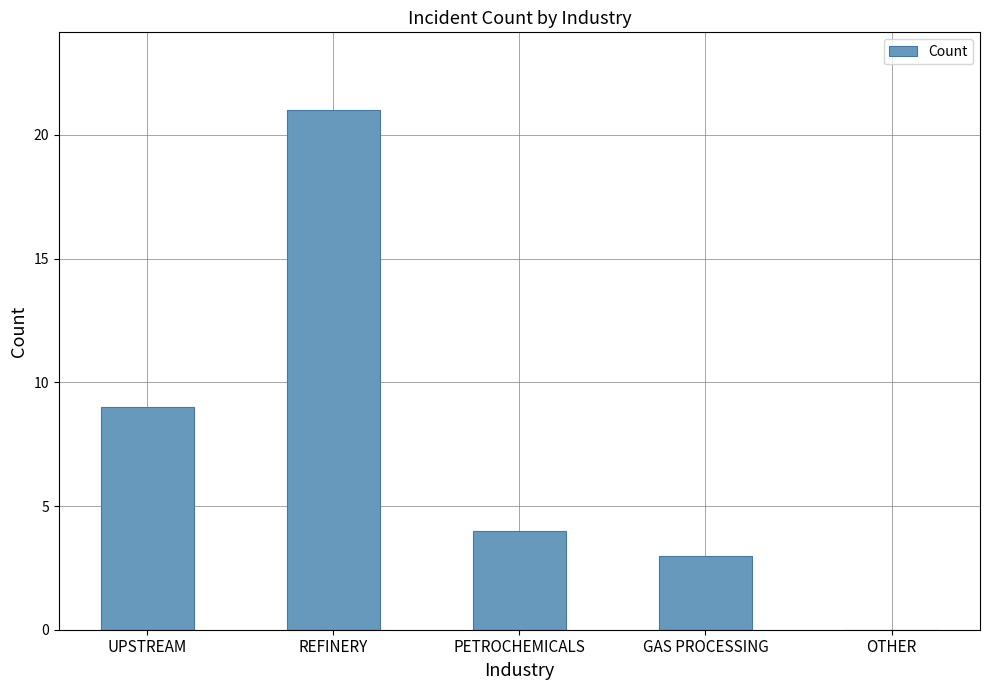

Is it true that the value at REFINERY is 21?

True